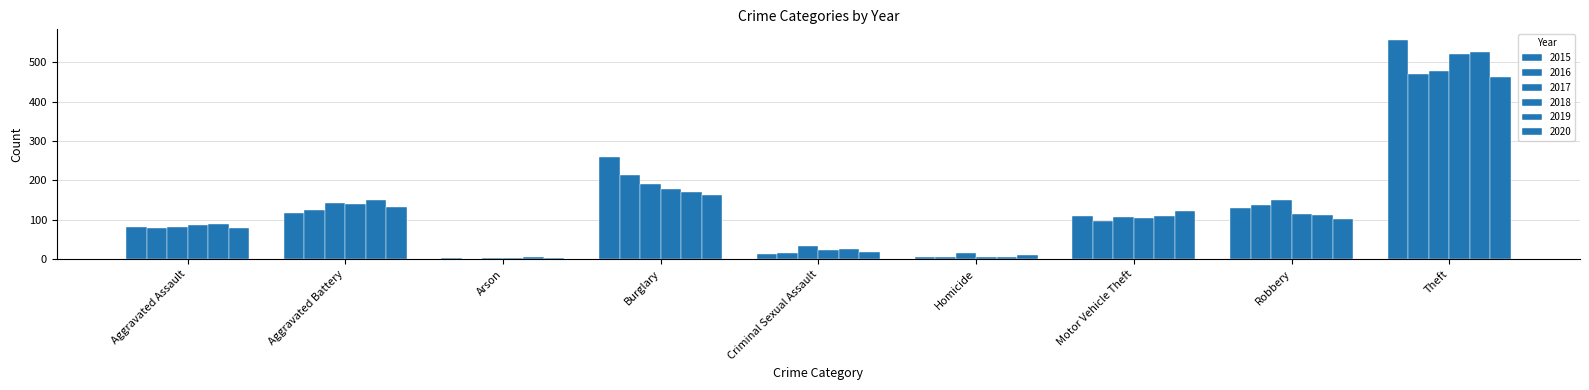

What is the difference between the 2020 values at Arson and Homicide?

9